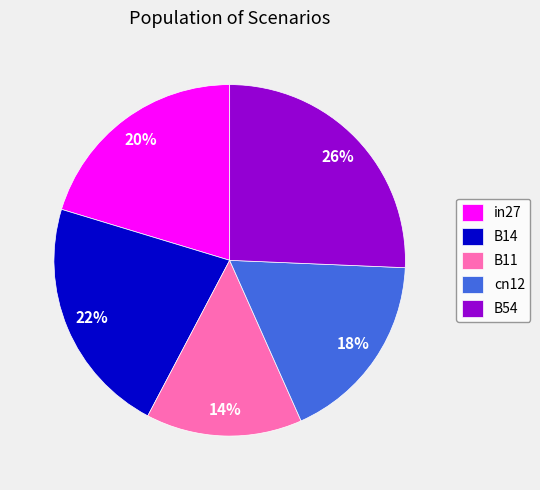

Between B14 and cn12, which is larger?

B14